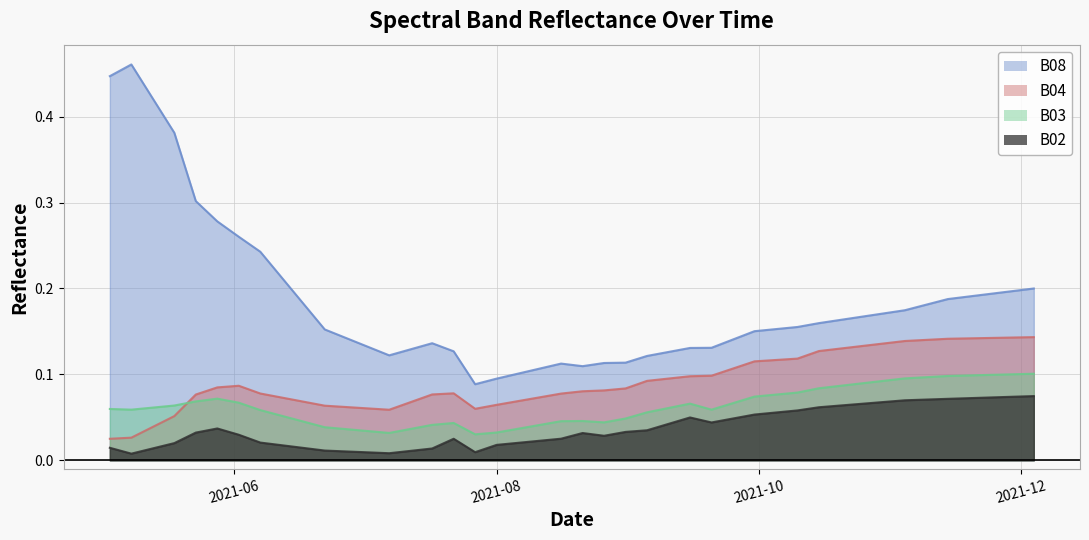

True or false: B03 and B08 cross at least once.

False